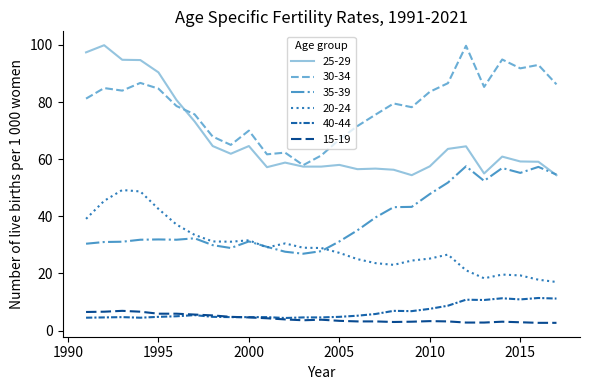

What are all the series names shown in the legend?

25-29, 30-34, 35-39, 20-24, 40-44, 15-19